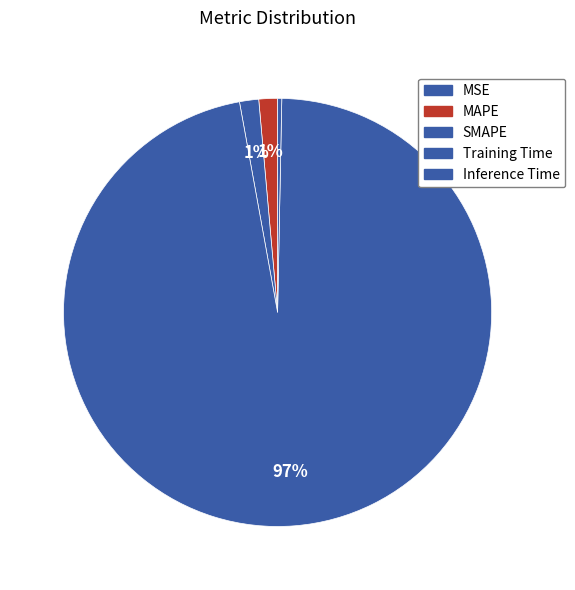

Which category accounts for the majority?

Training Time